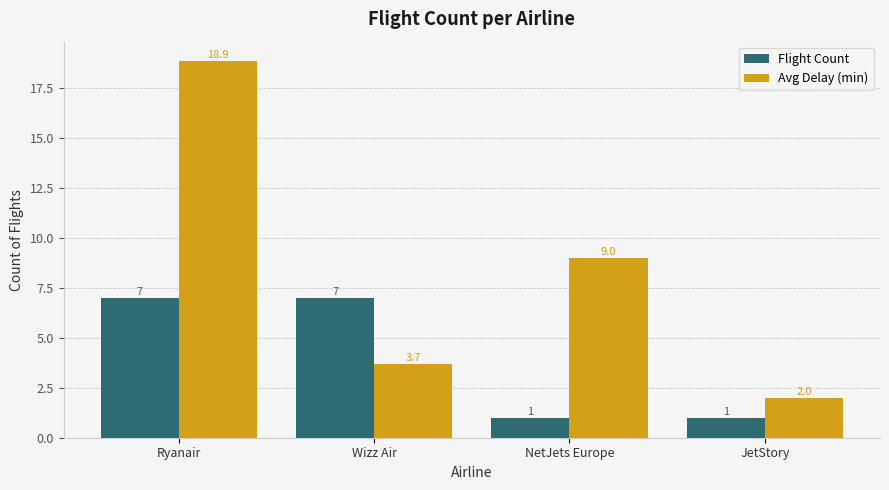

What is the sum of all Flight Count values?

16.0